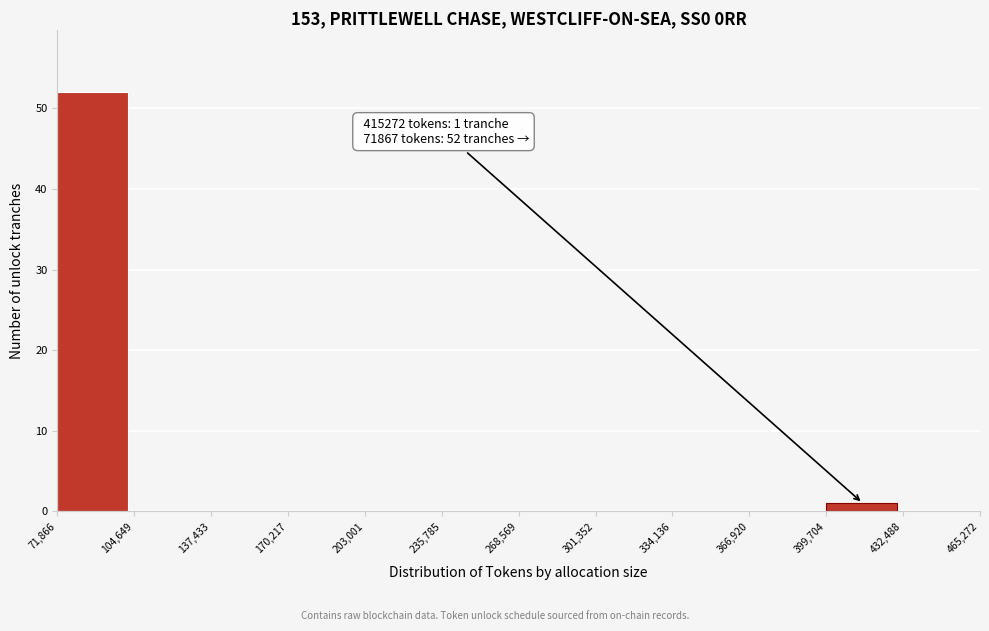

Which range on the x-axis has the tallest bar?

71,866 to 104,649